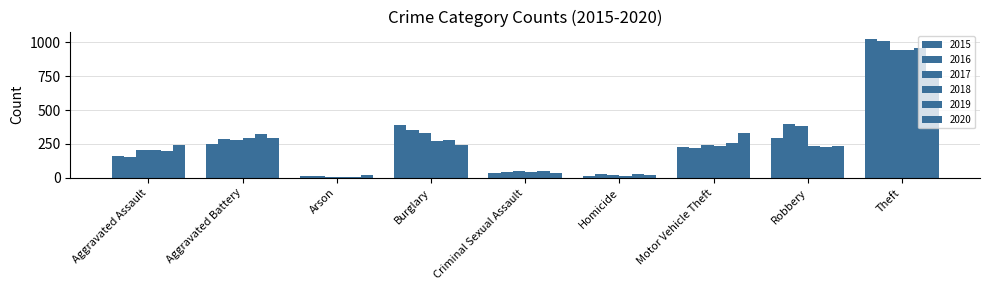

Does the chart contain any negative values?

No